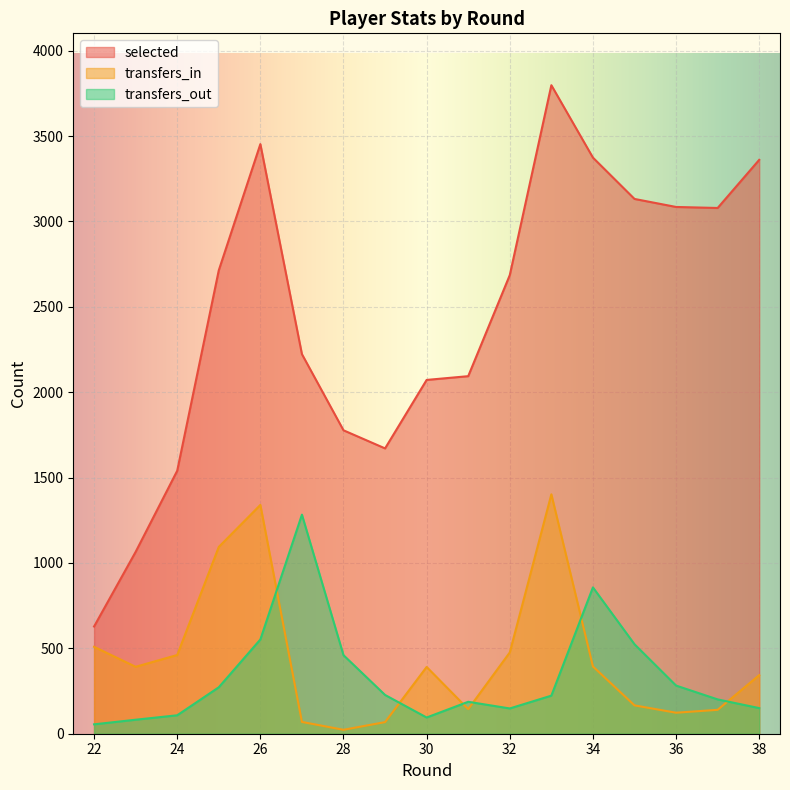

True or false: selected and transfers_out cross at least once.

False